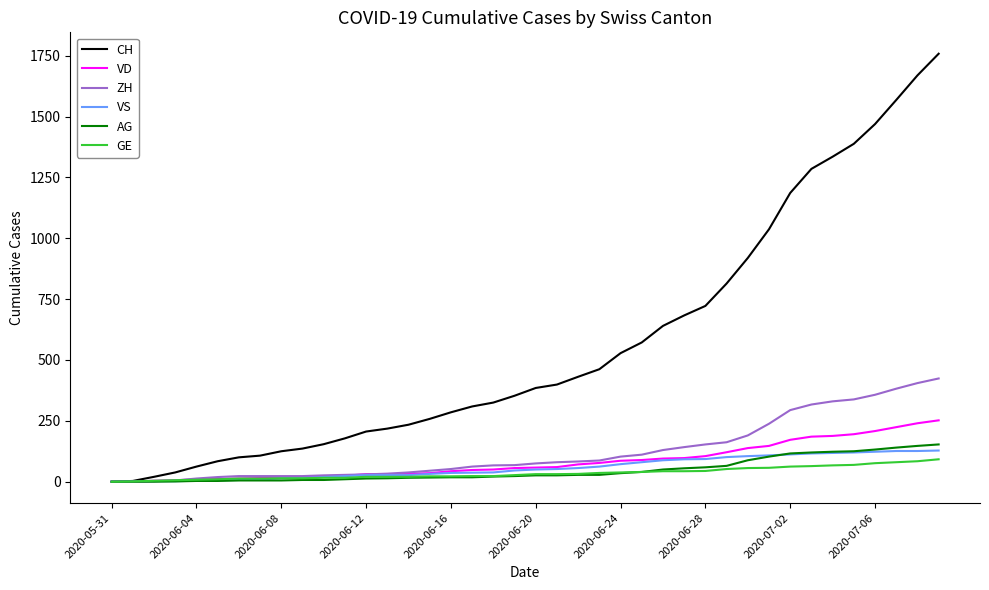

How many lines are shown in the chart?

6